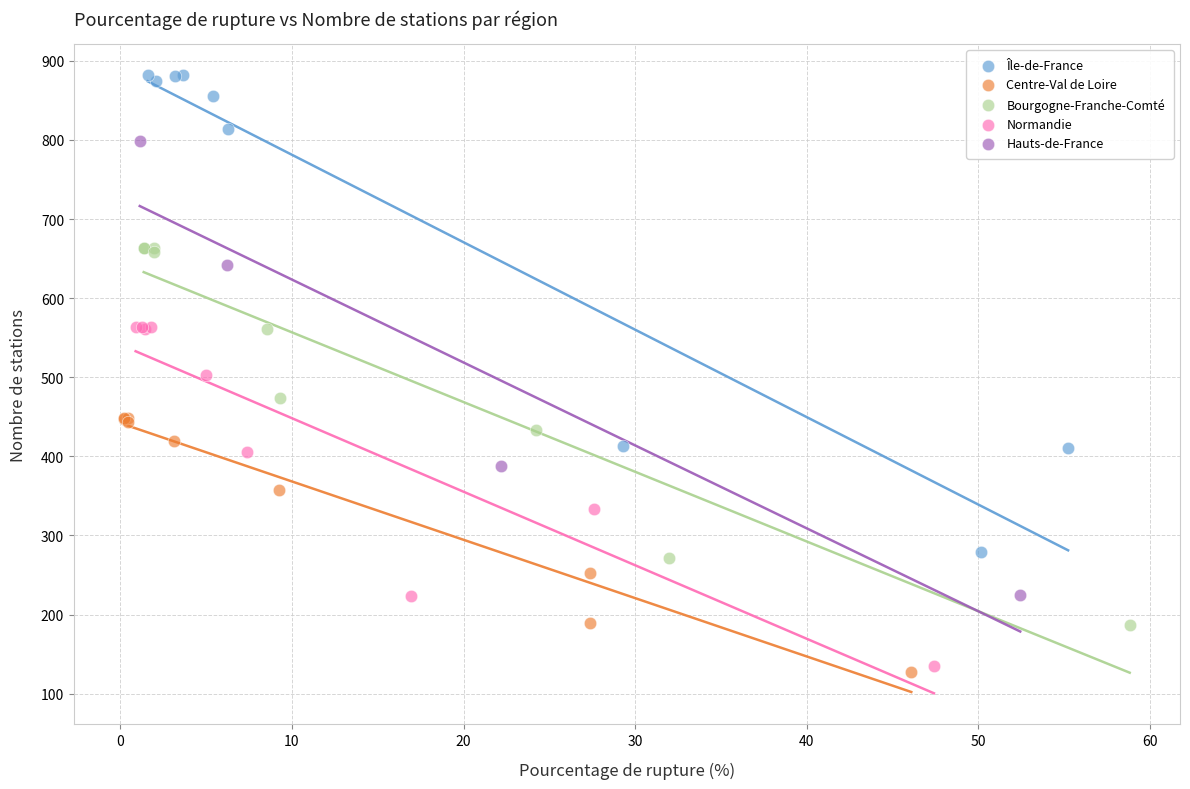

Which series contains the lowest Y value?

Centre-Val de Loire